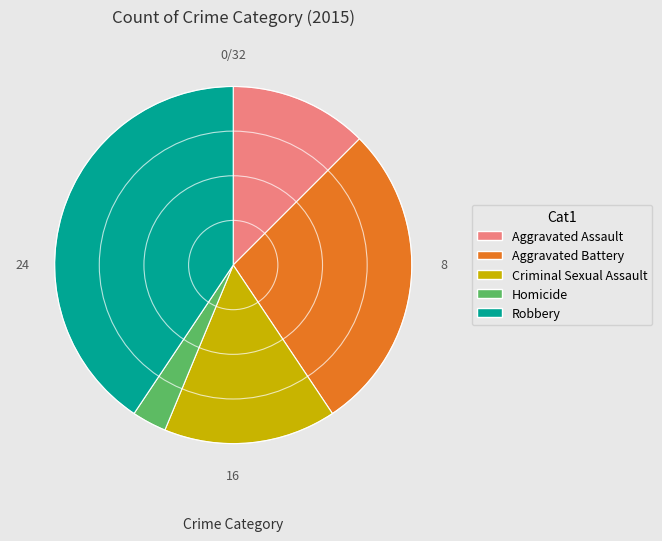

Approximately how many times larger is the value at Aggravated Assault compared to Robbery?

0.3